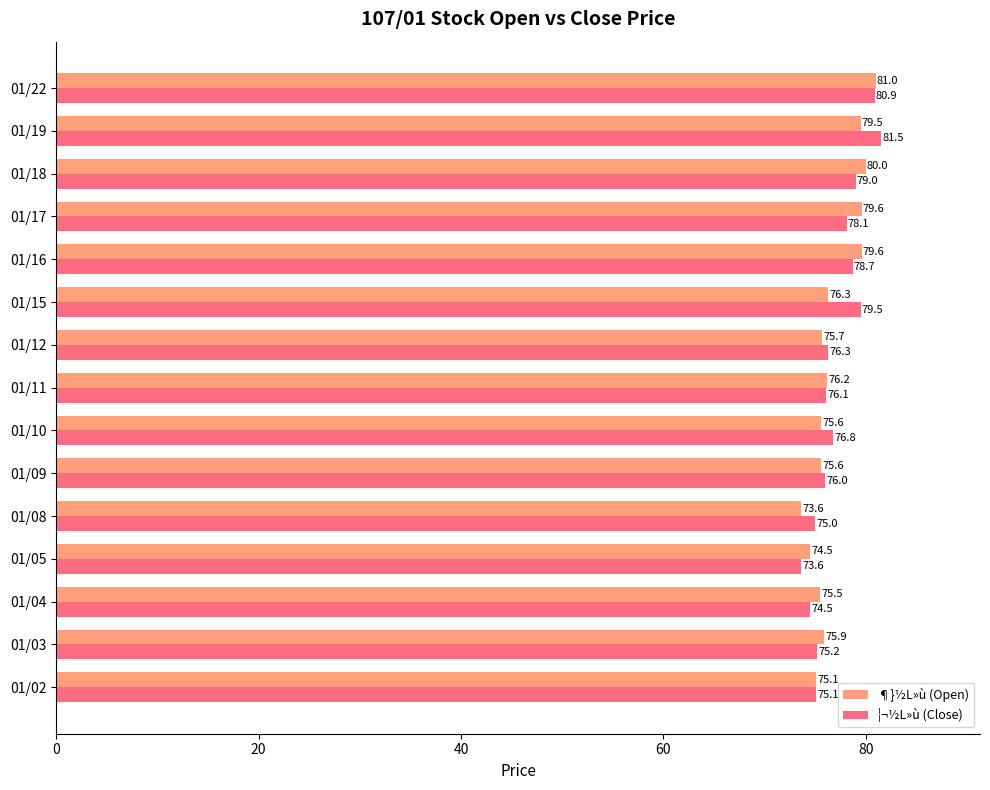

The ¶}½L»ù (Open) series shows 79.6 at 01/17. True or false?

True